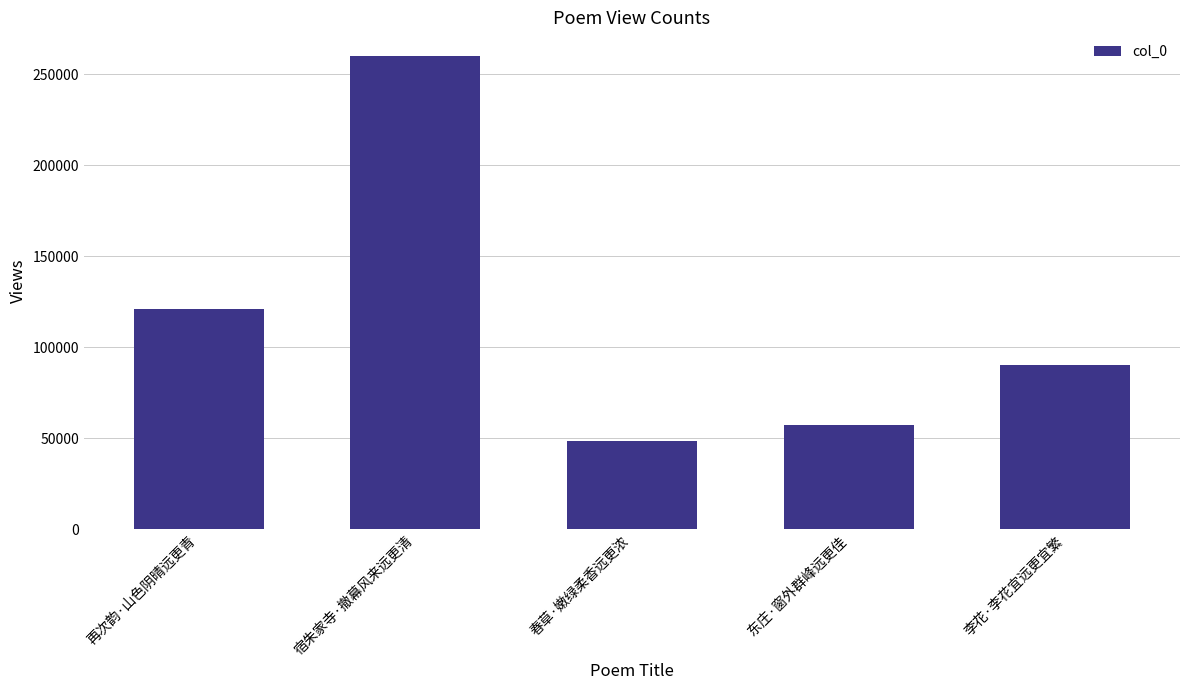

Reading right to left, list all the values displayed in this chart.

李花·李花宜远更宜繁=90568	东庄·窗外群峰远更佳=57501	春草·嫩绿柔香远更浓=48599	宿朱家寺·撤幕风来远更清=260167	再次韵·山色阴晴远更青=120995